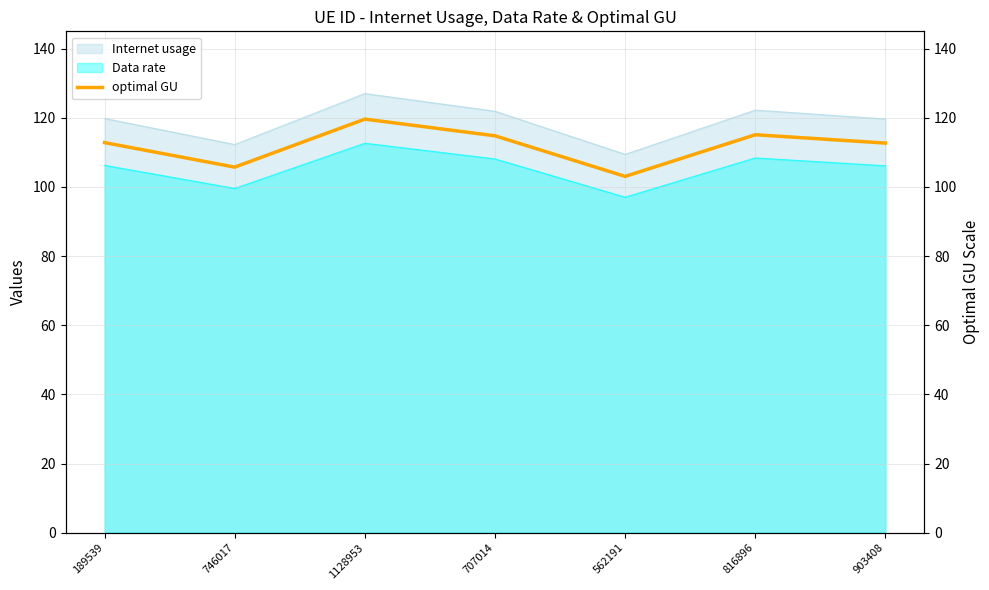

What value does the data have at 746017?

105.7